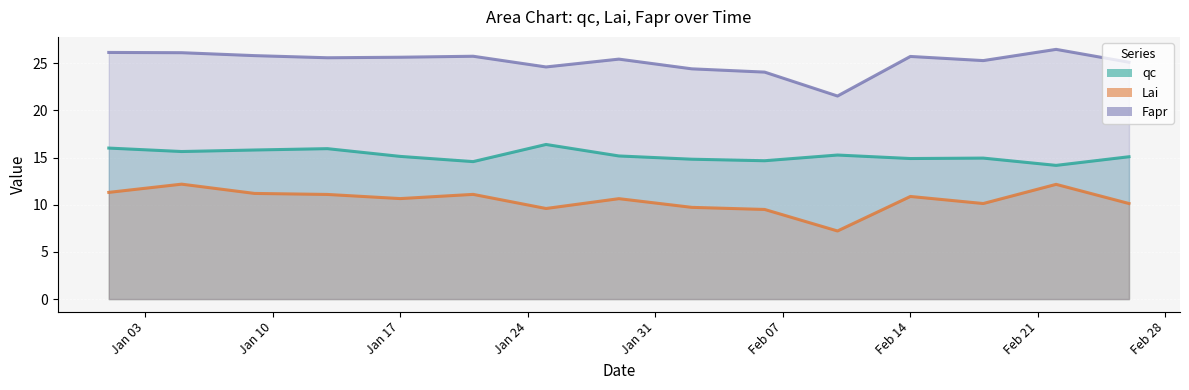

Which series changed the most between 2006-02-06 and 2006-02-22?

Lai